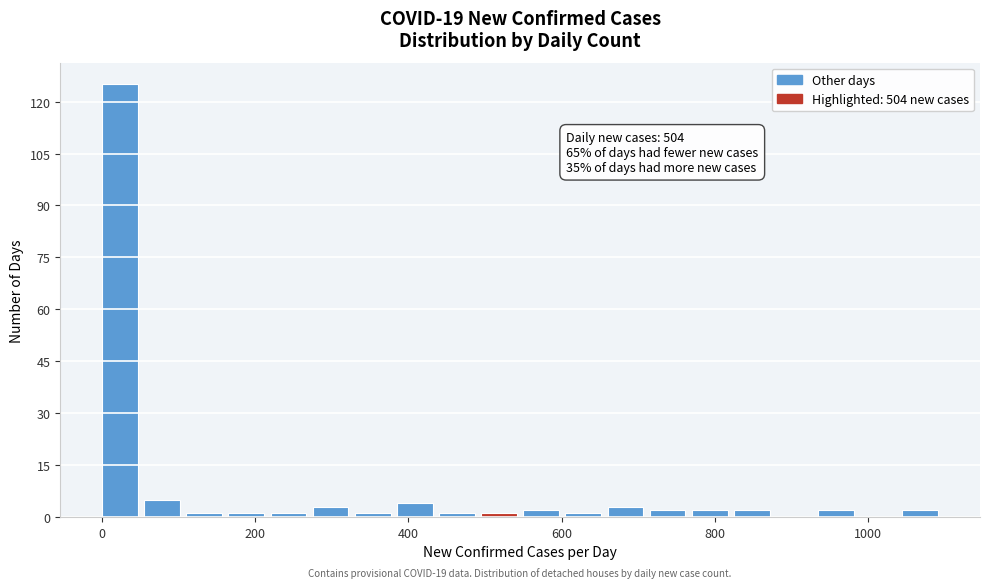

Around what value on the x-axis is the tallest bar? Give the approximate position of its centre, as read against the axis.

20